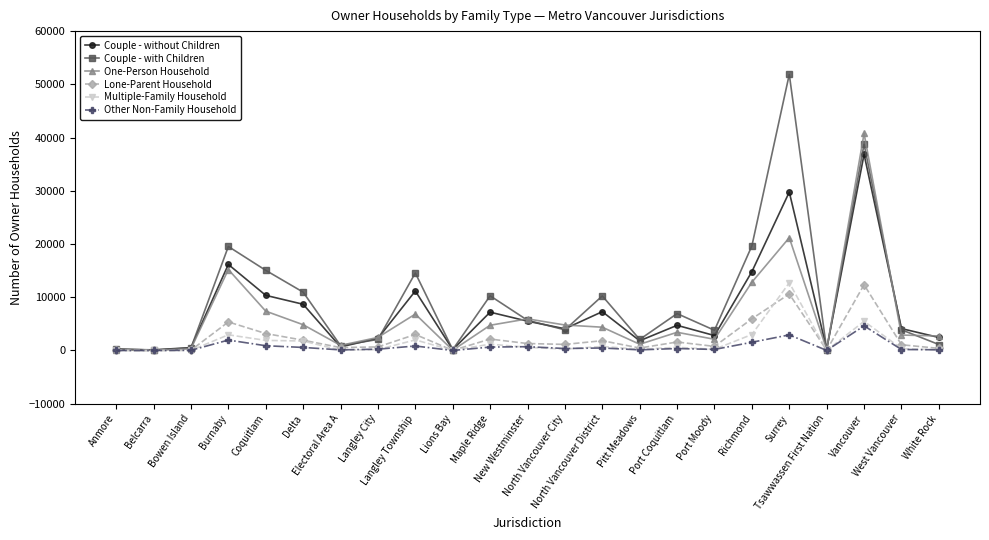

What is the lowest value of the Couple - with Children series?

65